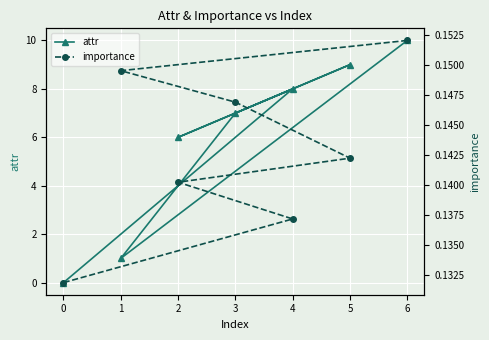

What is the sum of all attr values?

41